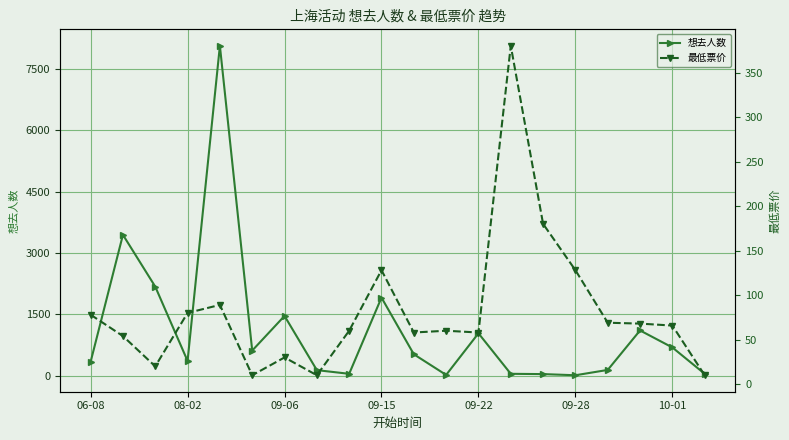

Where is the first local minimum for 想去人数?

08-02